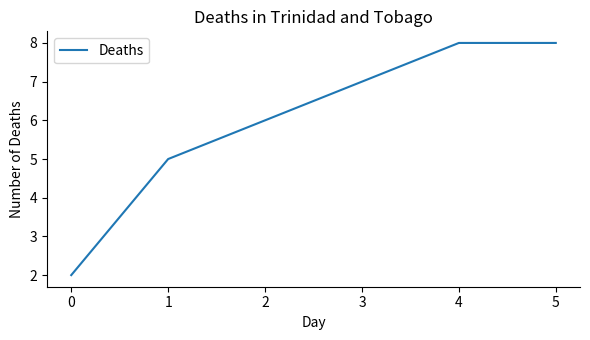

What is the approximate value at 1?

5